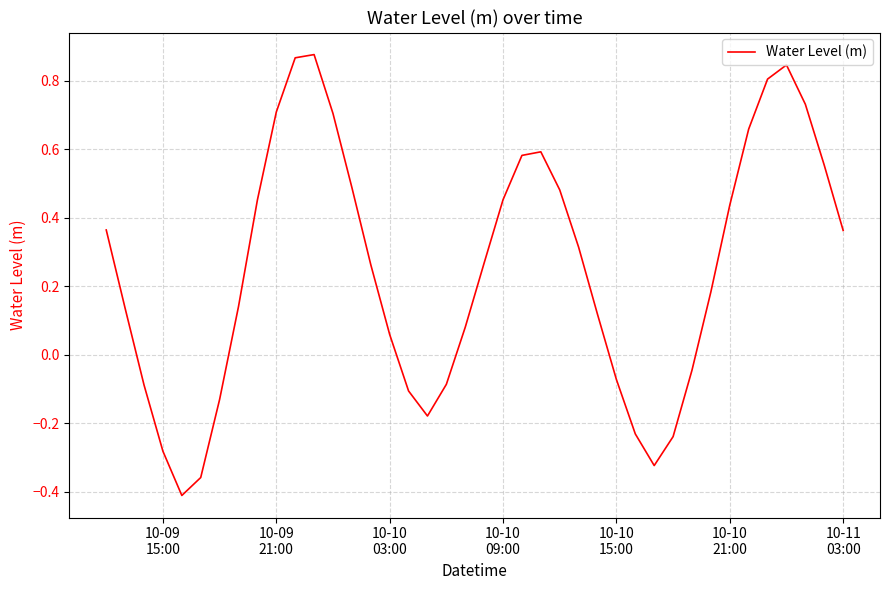

Does the chart have visible grid lines?

Yes